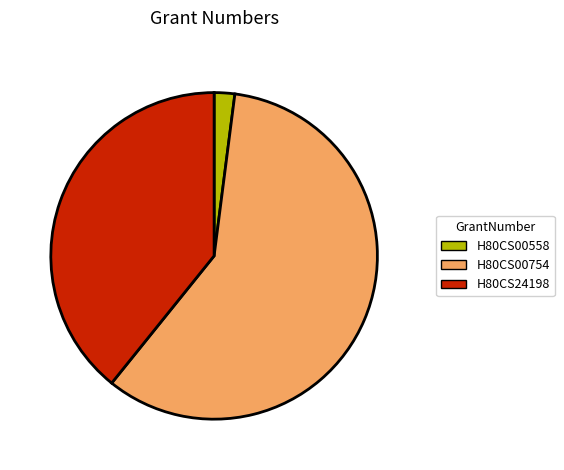

Which has a higher value, H80CS00754 or H80CS24198?

H80CS00754